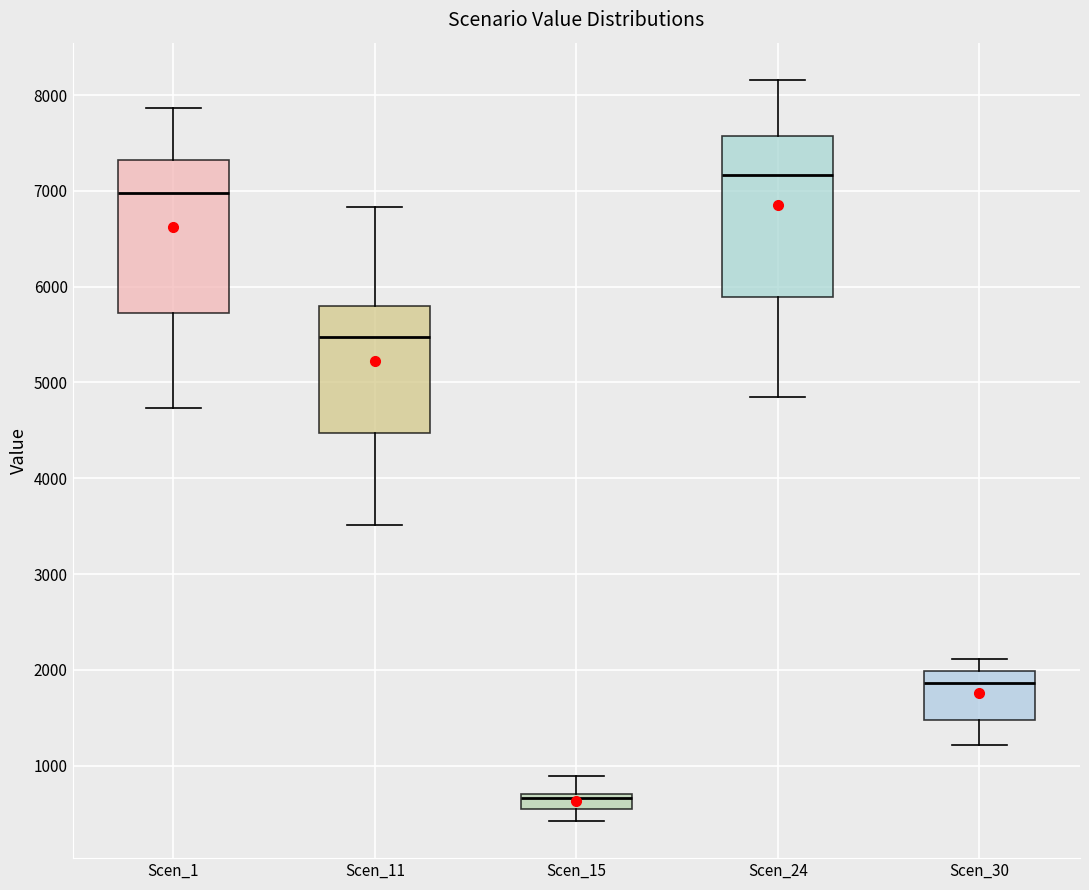

Reading left to right, read every box against the y-axis: the position of its median line, the range the box covers, and the ends of its whiskers. The values are not printed on the chart, so give them approximately, as read against the axis.

Scen_1: median 7000, box 5700 to 7300, whiskers 4700 to 7900
Scen_11: median 5500, box 4500 to 5800, whiskers 3500 to 6800
Scen_15: median 700 (just below the box's upper edge), box 500 to 700, whiskers 400 to 900
Scen_24: median 7200, box 5900 to 7600, whiskers 4900 to 8200
Scen_30: median 1900, box 1500 to 2000, whiskers 1200 to 2100